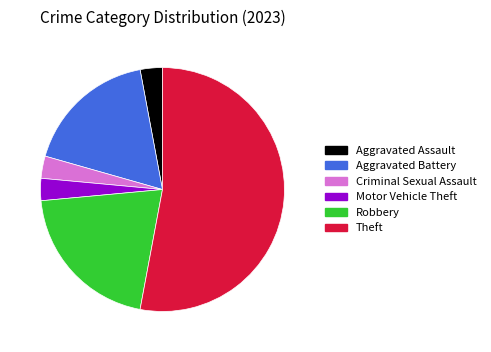

Is there a majority slice in this chart?

Yes